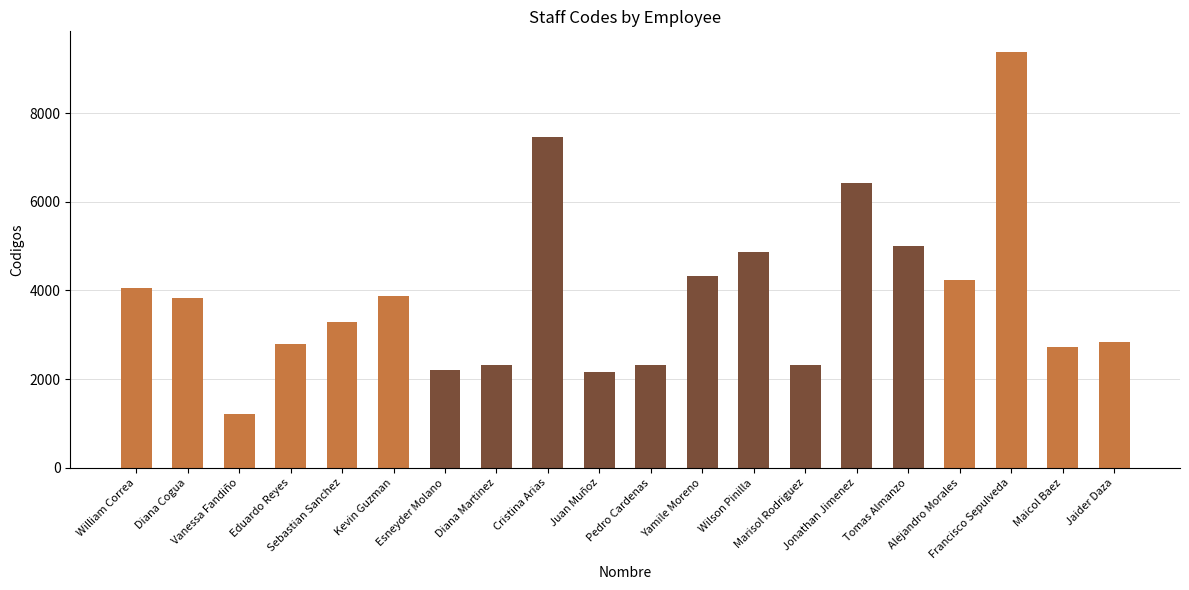

Read the value at Tomas Almanzo, to the nearest 50.

5000